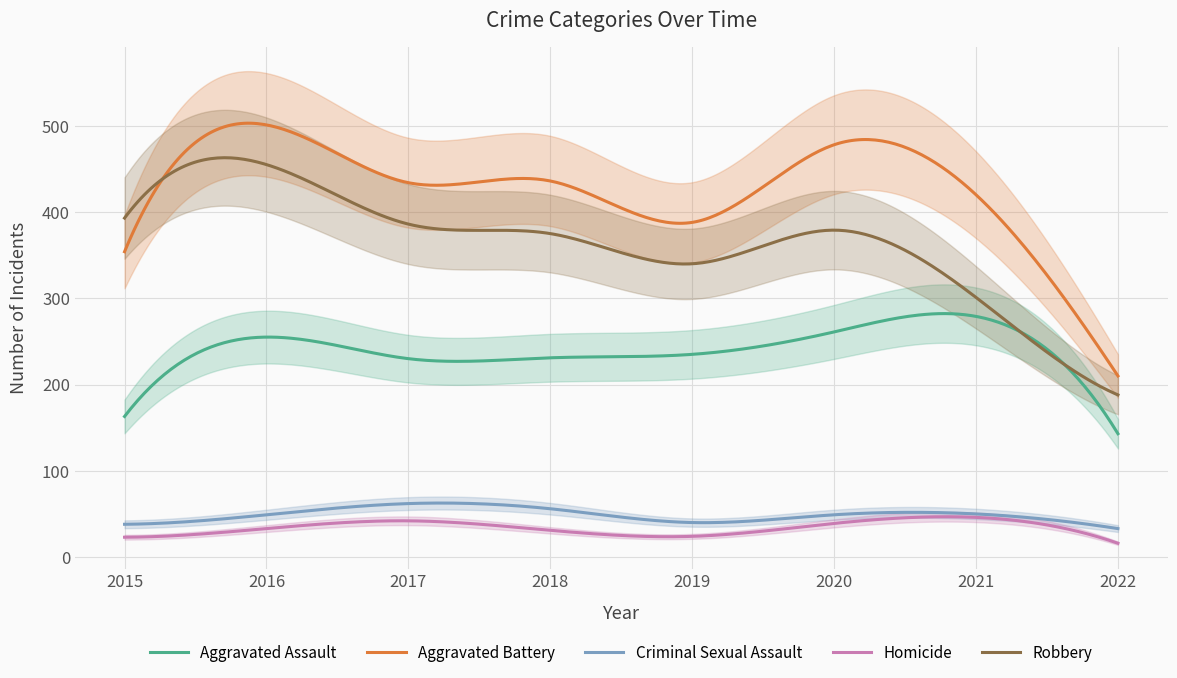

Is this an area chart (filled region under the line)?

No